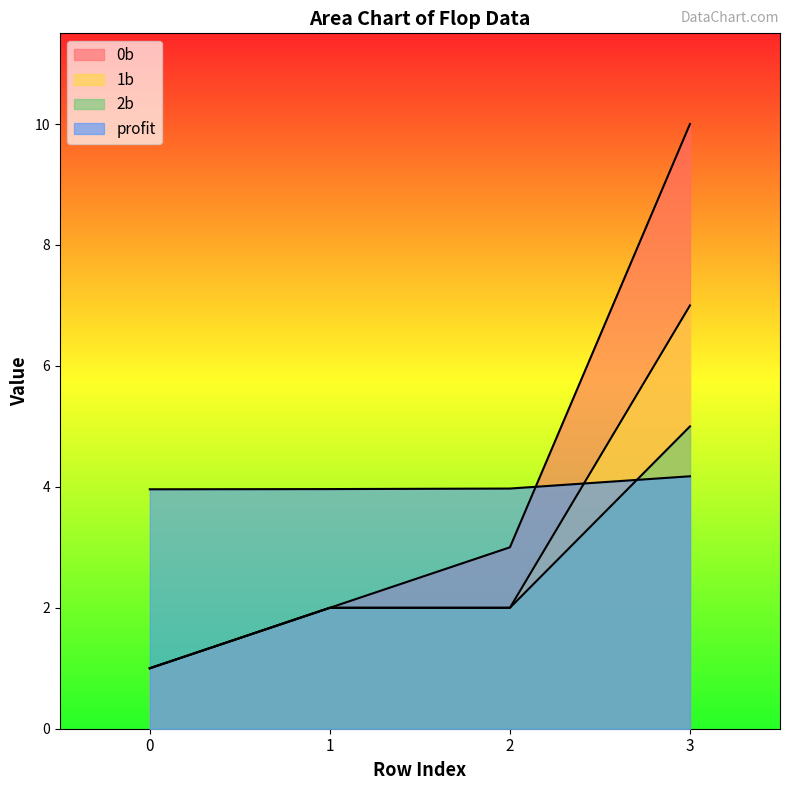

Which series has the widest spread of values?

0b